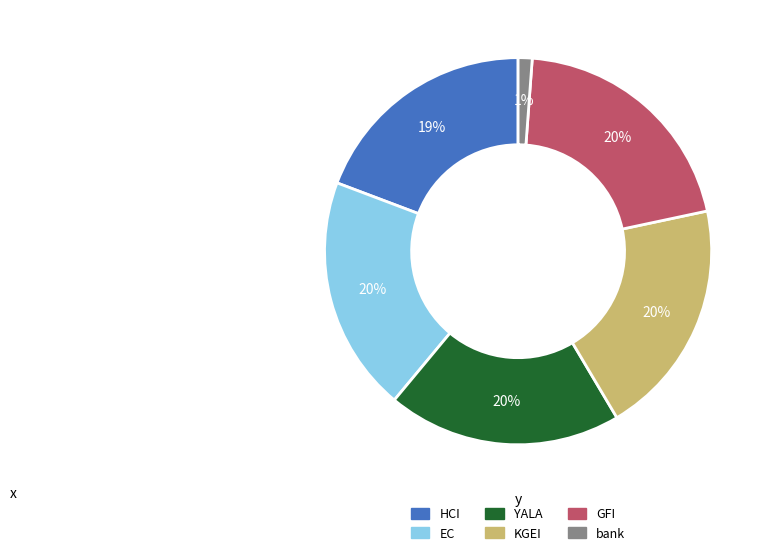

True or false: KGEI accounts for 27% of the total.

False